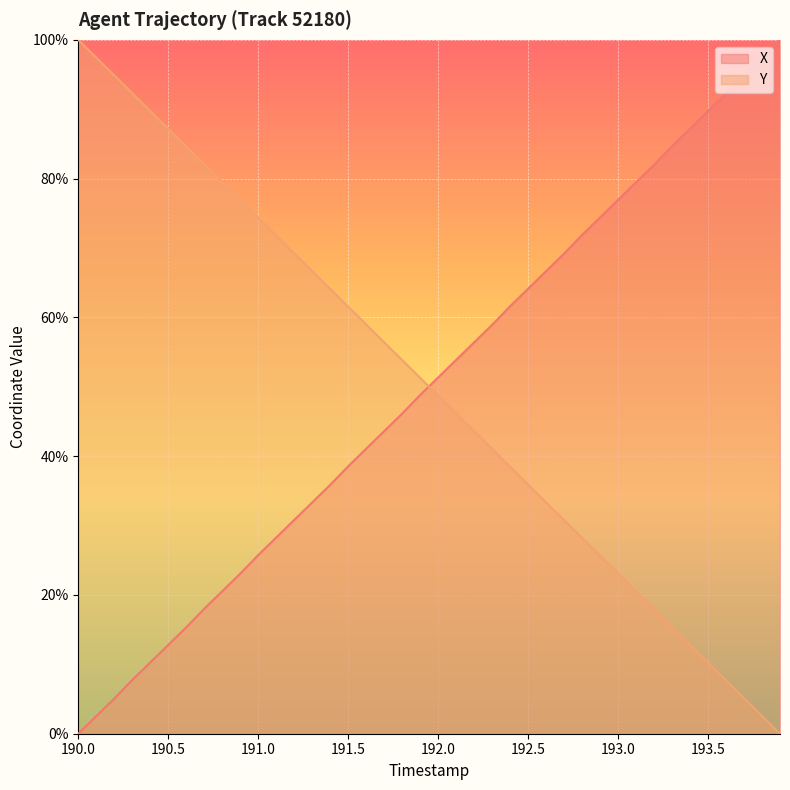

Reading right to left, what are all the values shown in this chart?

X: 193.9=100.0	193.8=97.5	193.7=94.9	193.6=92.3	193.5=89.7	193.4=87.2	193.3=84.7	193.2=82.0	193.1=79.5	193.0=76.9	192.9=74.4	192.8=71.9	192.7=69.2	192.6=66.7	192.5=64.1	192.4=61.6	192.3=58.9	192.2=56.4	192.1=53.9	192.0=51.3	191.9=48.8	191.8=46.1	191.7=43.6	191.6=41.1	191.5=38.5	191.4=35.9	191.3=33.3	191.2=30.8	191.1=28.3	191.0=25.7	190.9=23.1	190.8=20.5	190.7=18.0	190.6=15.3	190.5=12.8	190.4=10.3	190.3=7.7	190.2=5.1	190.1=2.5	190.0=0.0
Y: 193.9=0.0	193.8=2.6	193.7=5.1	193.6=7.7	193.5=10.3	193.4=12.8	193.3=15.4	193.2=18.0	193.1=20.5	193.0=23.1	192.9=25.6	192.8=28.2	192.7=30.8	192.6=33.3	192.5=35.9	192.4=38.5	192.3=41.0	192.2=43.6	192.1=46.2	192.0=48.7	191.9=51.3	191.8=53.8	191.7=56.4	191.6=59.0	191.5=61.5	191.4=64.1	191.3=66.7	191.2=69.2	191.1=71.8	191.0=74.4	190.9=76.9	190.8=79.5	190.7=82.1	190.6=84.6	190.5=87.2	190.4=89.7	190.3=92.3	190.2=94.9	190.1=97.4	190.0=100.0